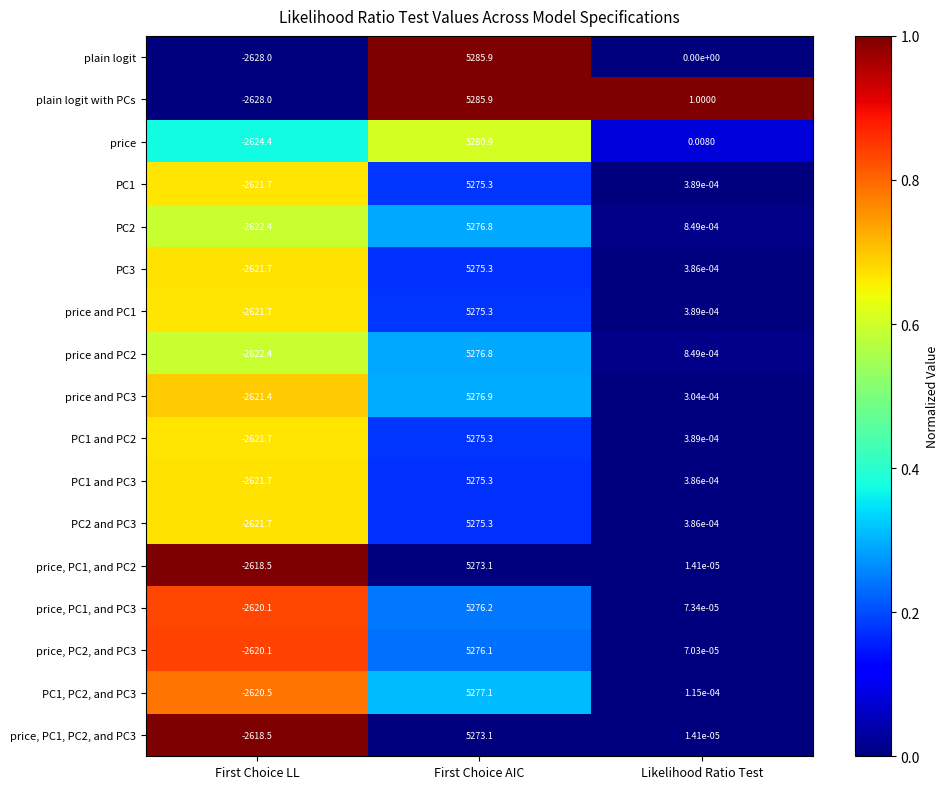

List the labels in order of PC1 and PC3 value, smallest first.

First Choice LL, Likelihood Ratio Test, First Choice AIC